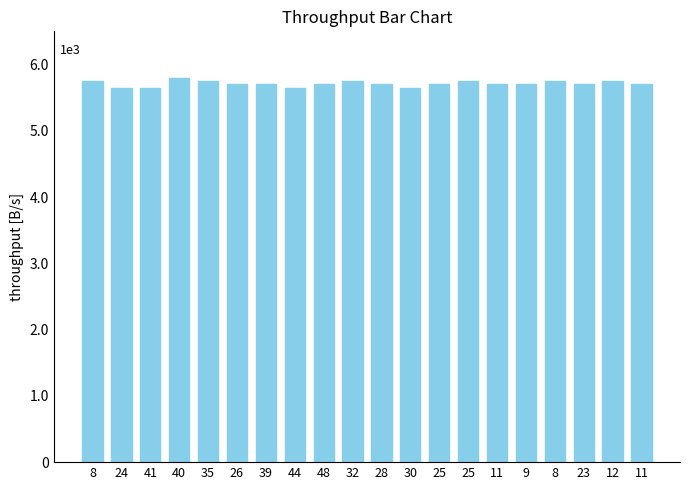

Are the bars horizontal?

No